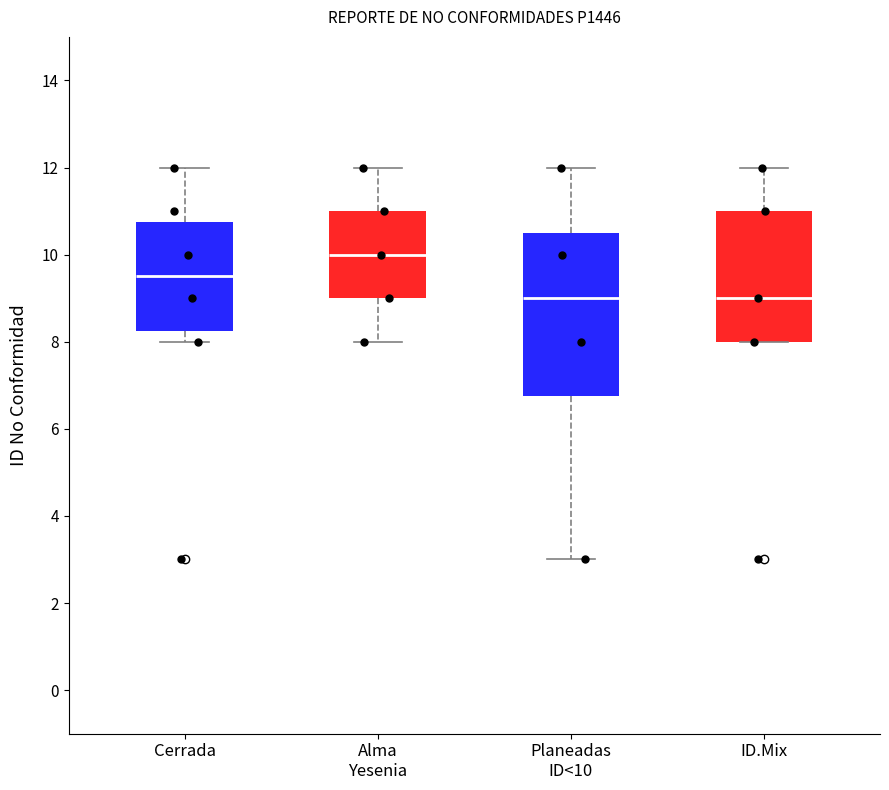

Which box's median line is the highest?

Alma Yesenia